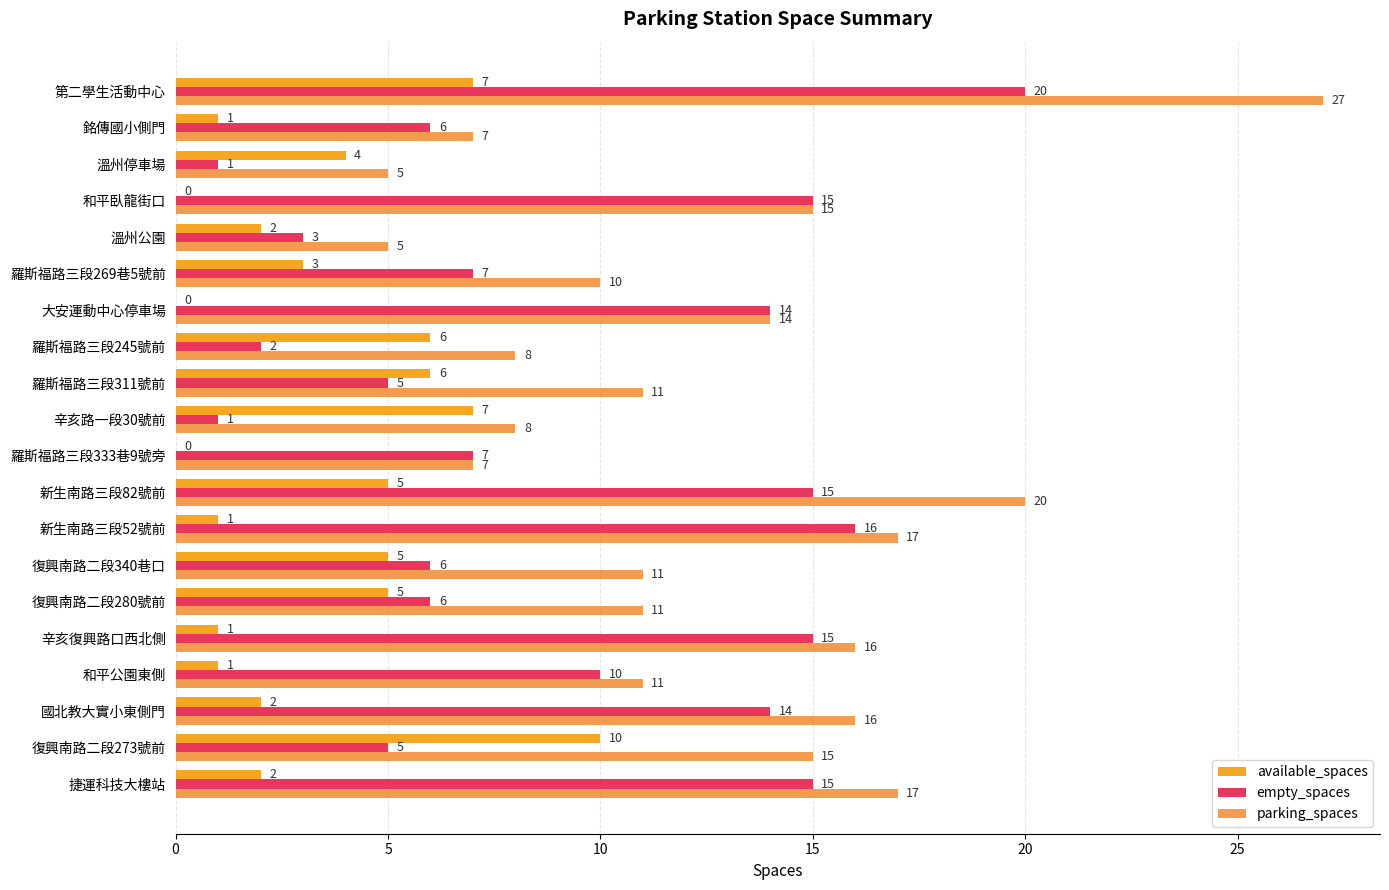

Count the number of categories in the chart.

20